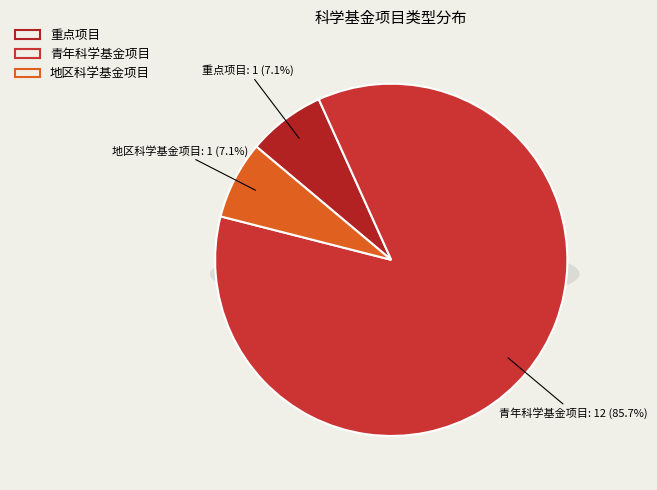

Which category has the biggest portion of the pie?

青年科学基金项目